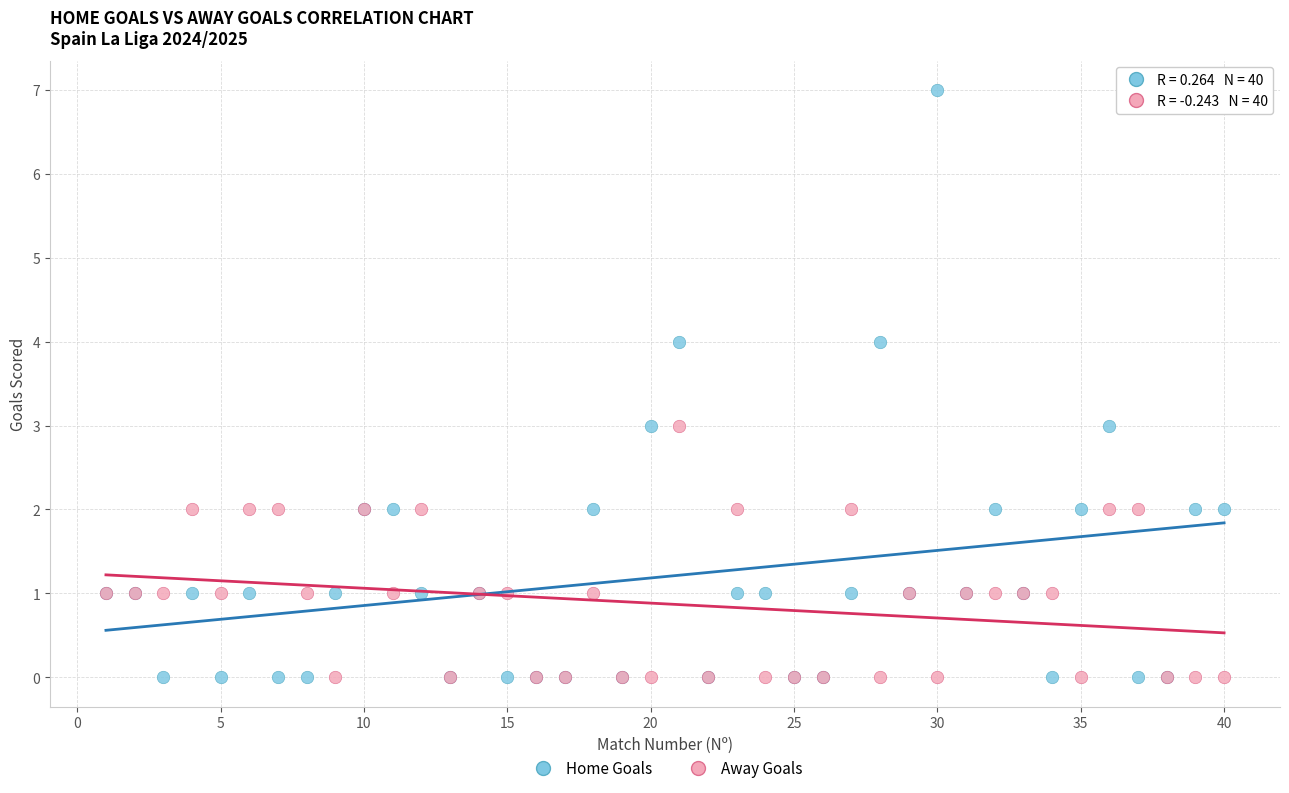

Which series contains the highest Y value?

Home Goals